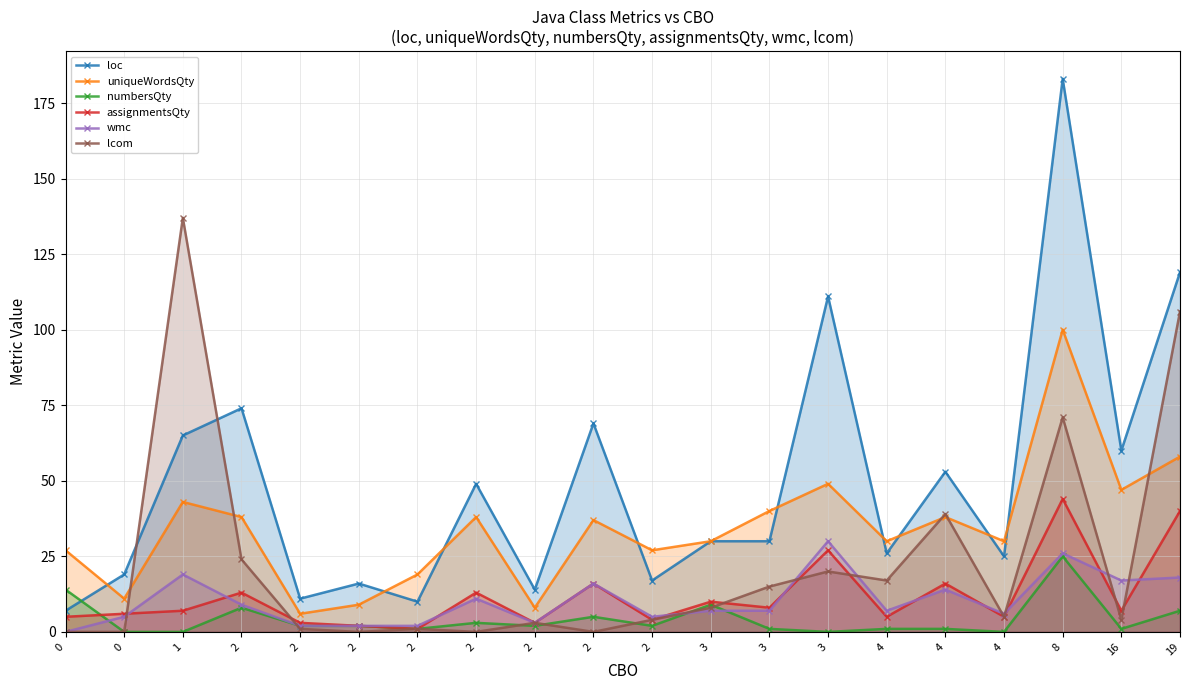

Is it true that loc equals 50 at 3?

False